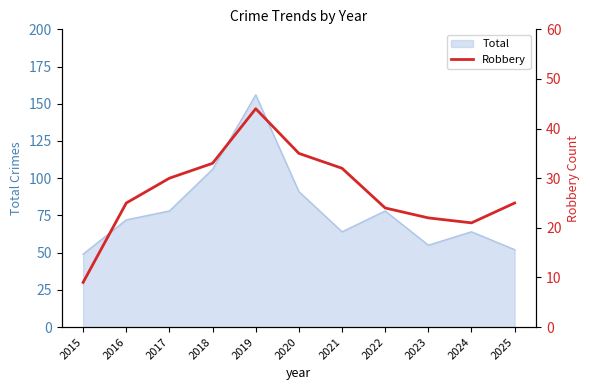

Read the value at 2024, to the nearest 5.

20